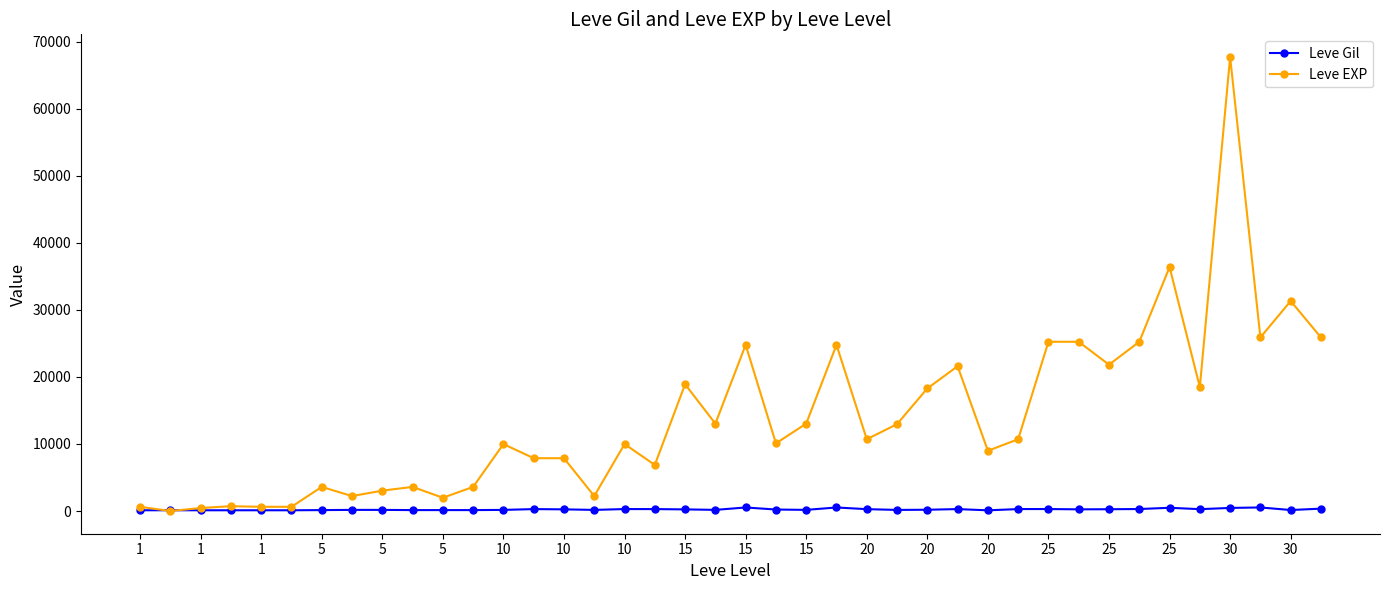

Which series has the largest range (max minus min)?

Leve EXP